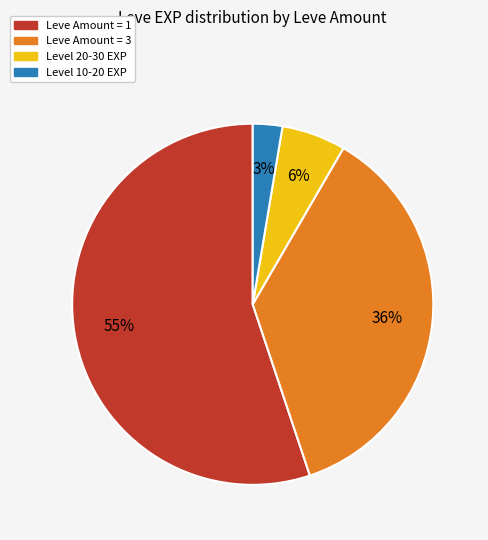

To the nearest percent, what is the difference between the largest and smallest slice percentages?

52%